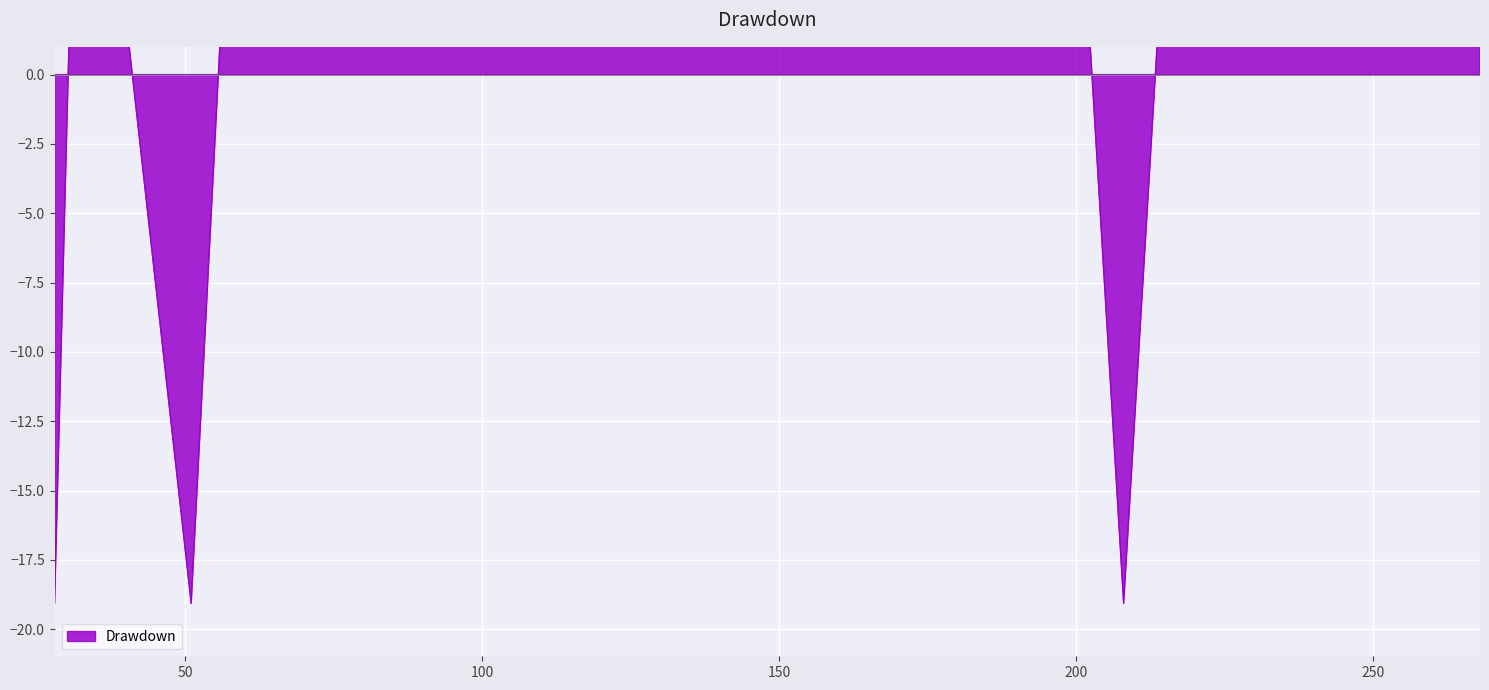

True or false: there are more than 2 points higher than both neighbors.

True